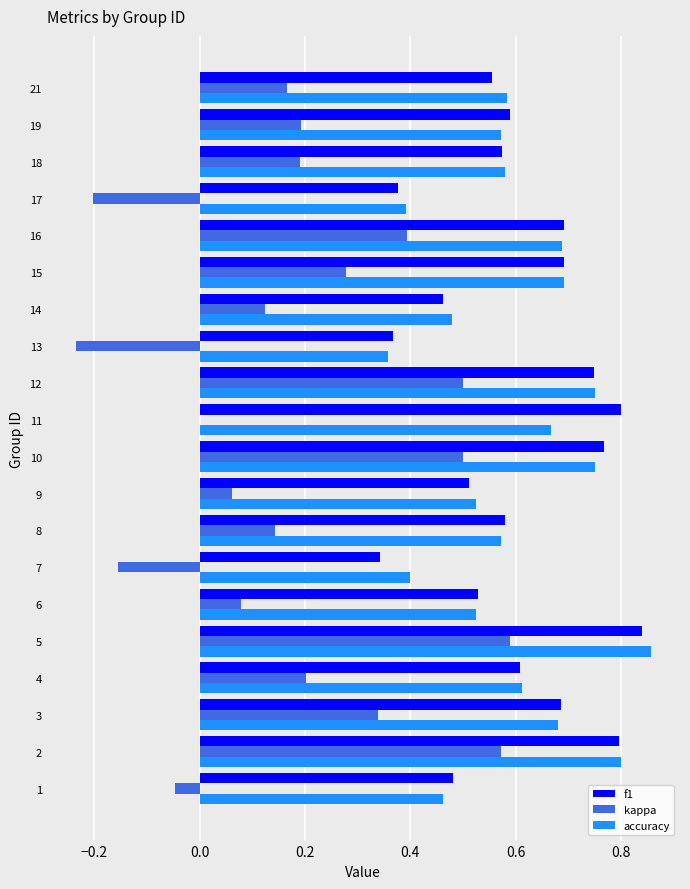

At which category does the chart reach its peak across all series?

5